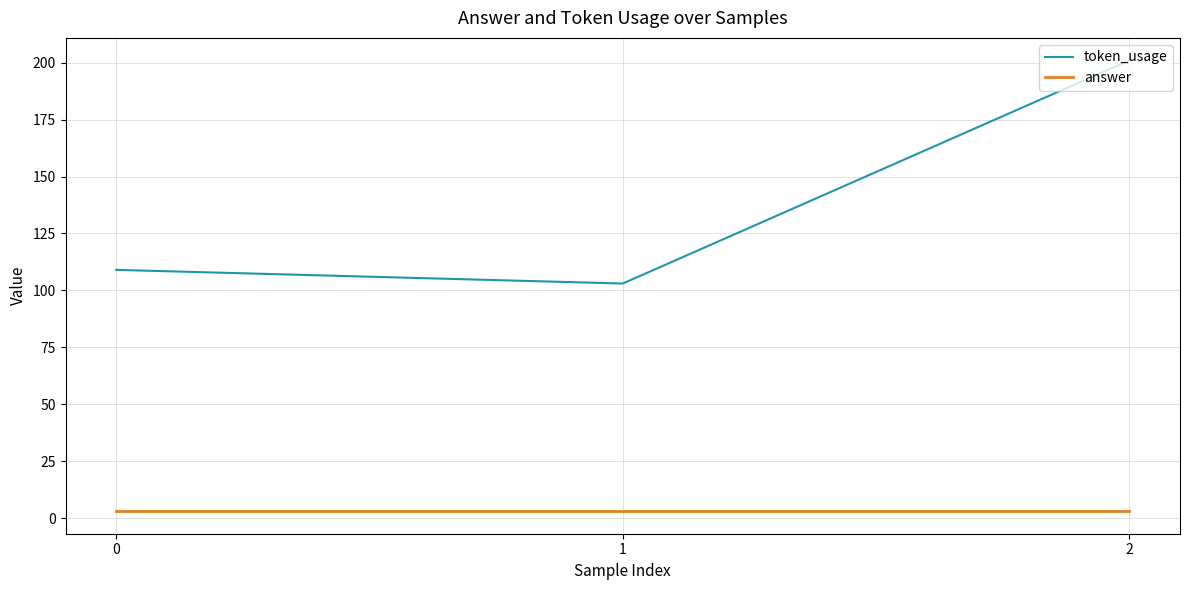

What is the sum of the answer values at 2 and 0?

6